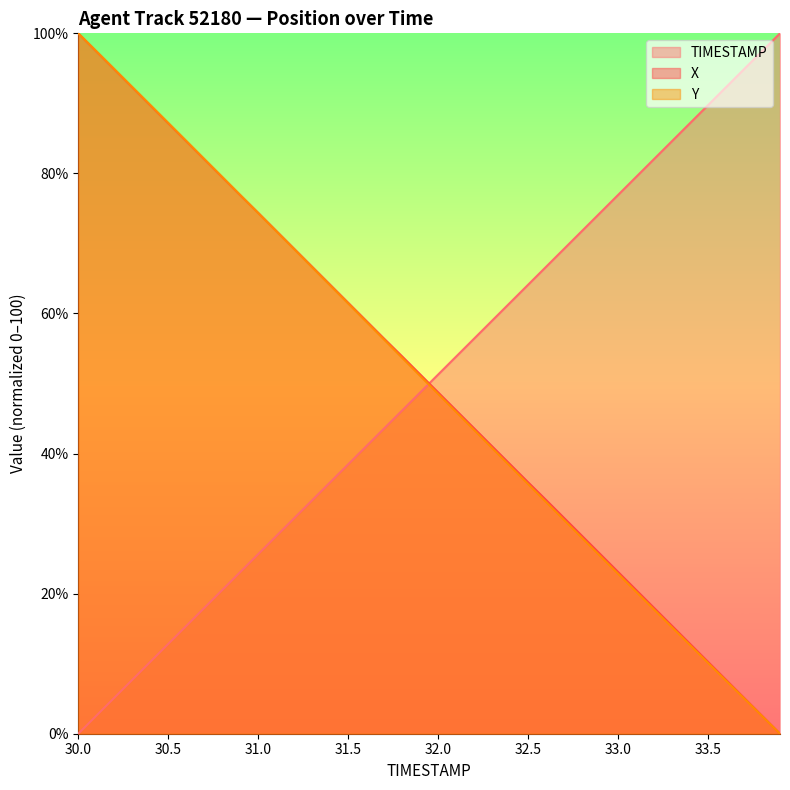

Rank the series at 33.0 from lowest to highest value.

Y, X, TIMESTAMP